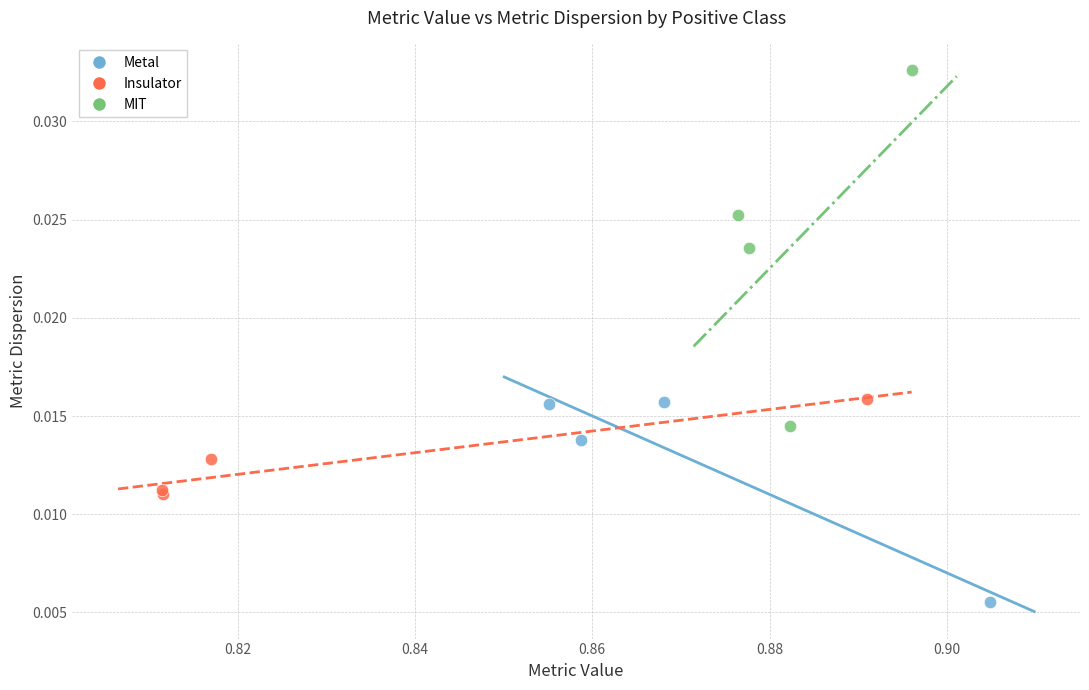

Which series has the widest spread of Y values?

MIT